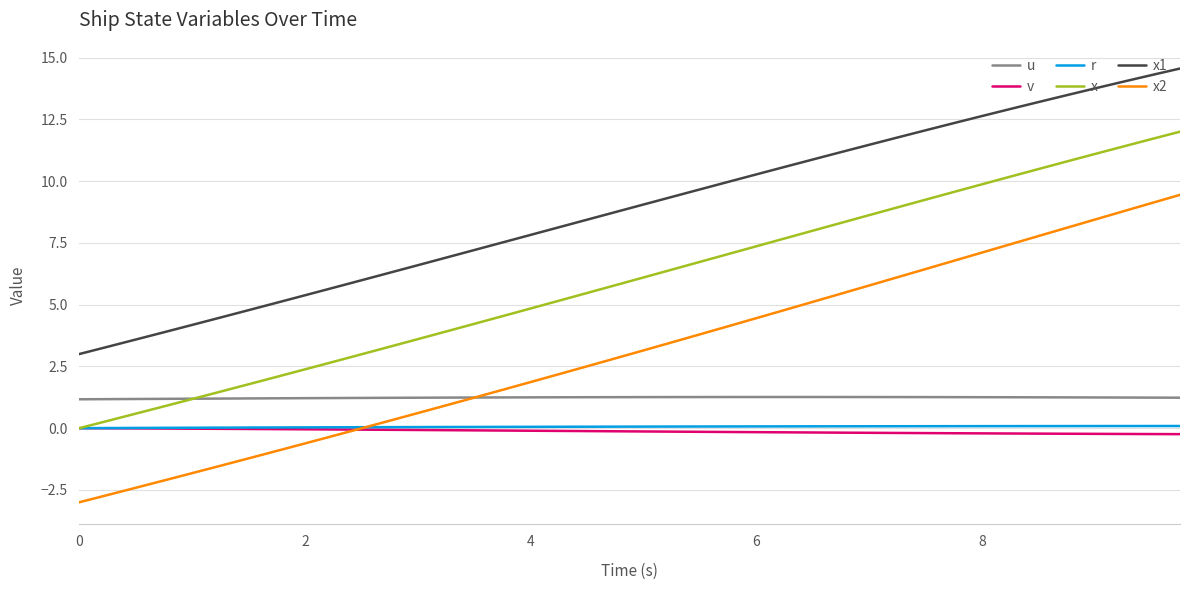

How many lines are shown in the chart?

6